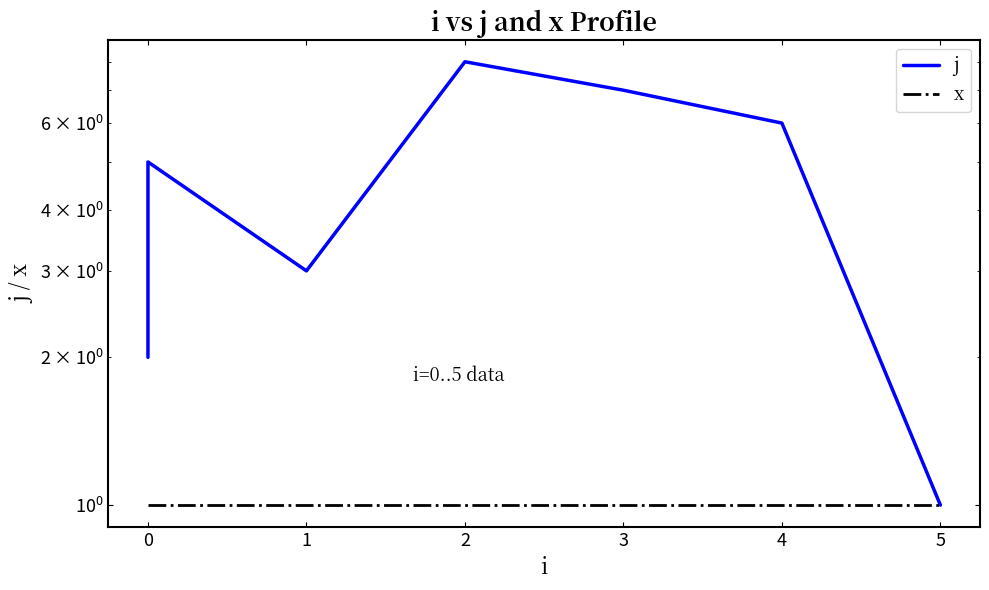

What is the value of the j point at the 5th from the left?

8